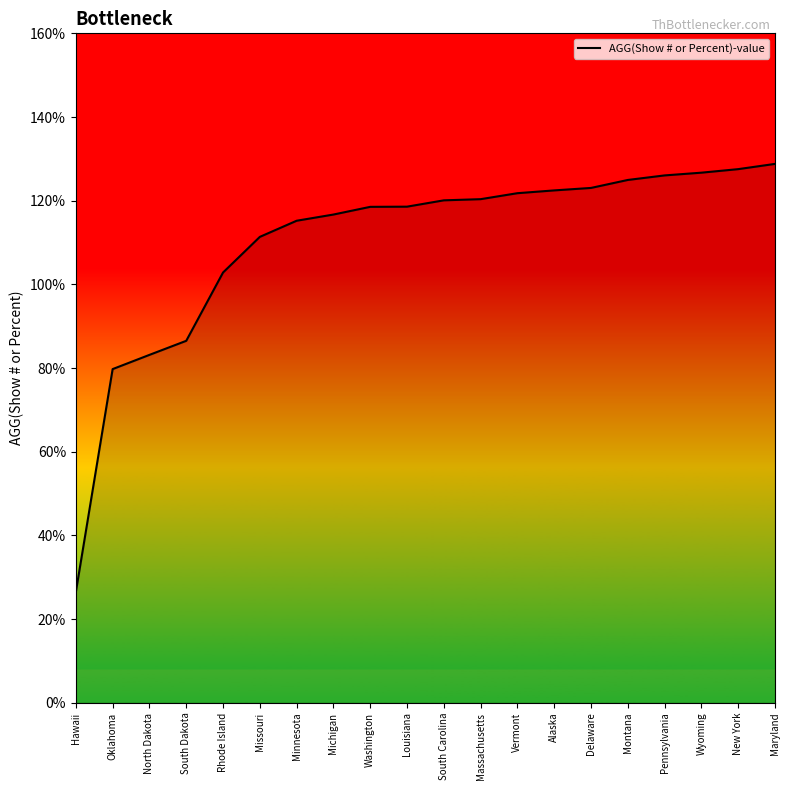

Approximately how many times larger is the value at Wyoming compared to South Dakota?

1.5